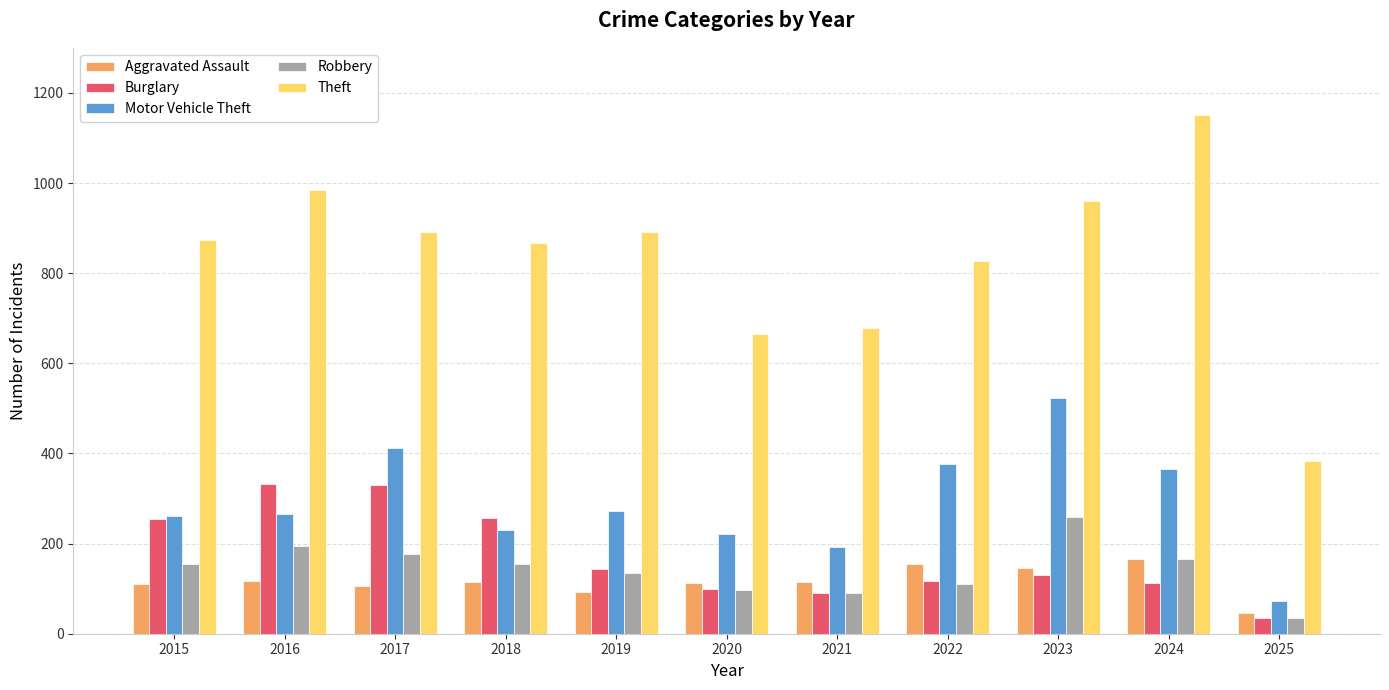

How many bars are there in each group?

5